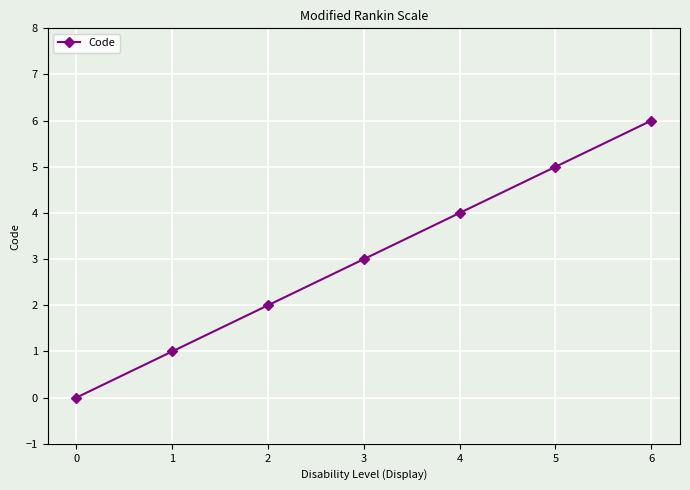

Is it true that the value at 0 is 0?

True